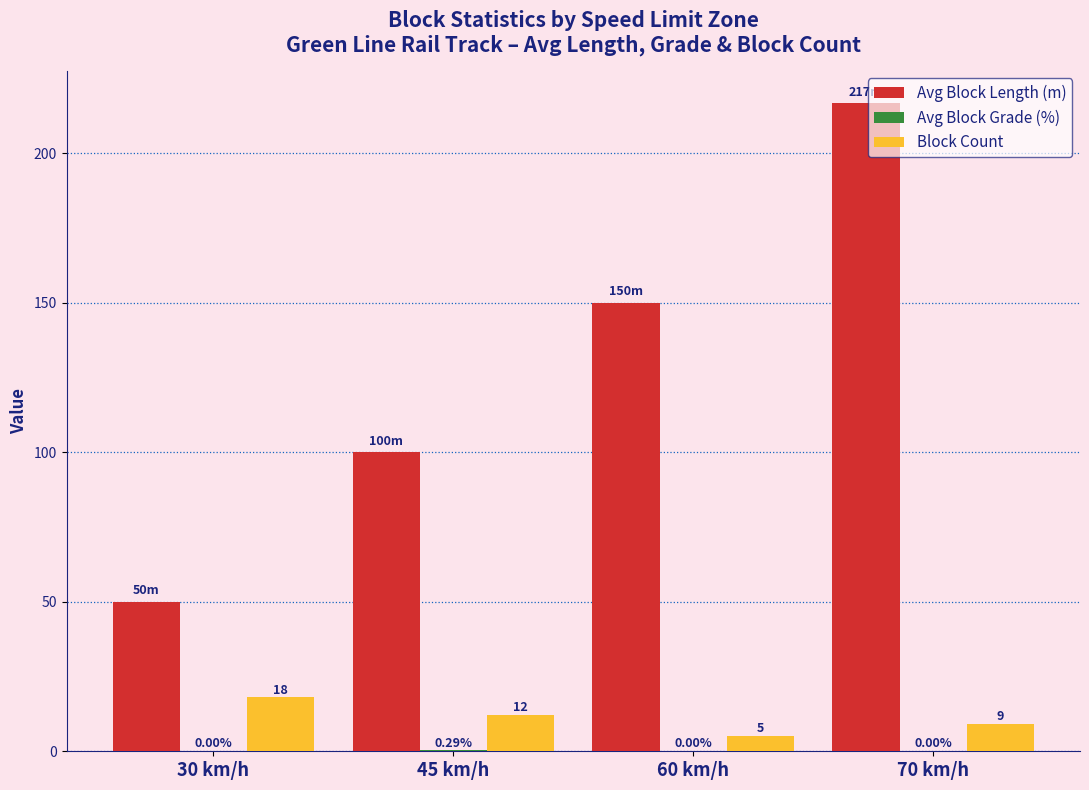

What is the total value across all series at 30 km/h?

68.0